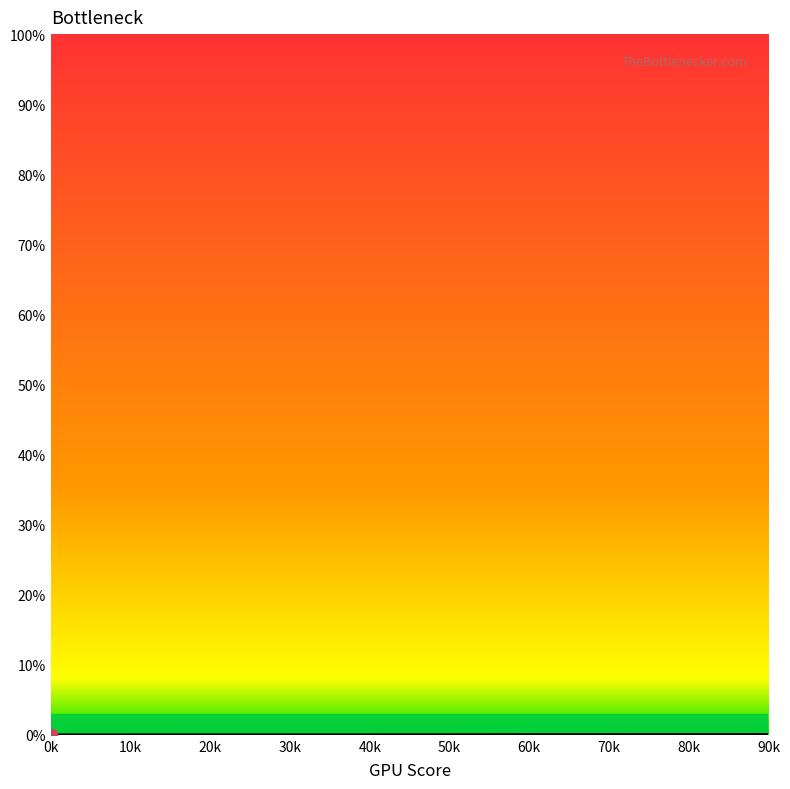

Where is the data nearest to the value 0?

0k